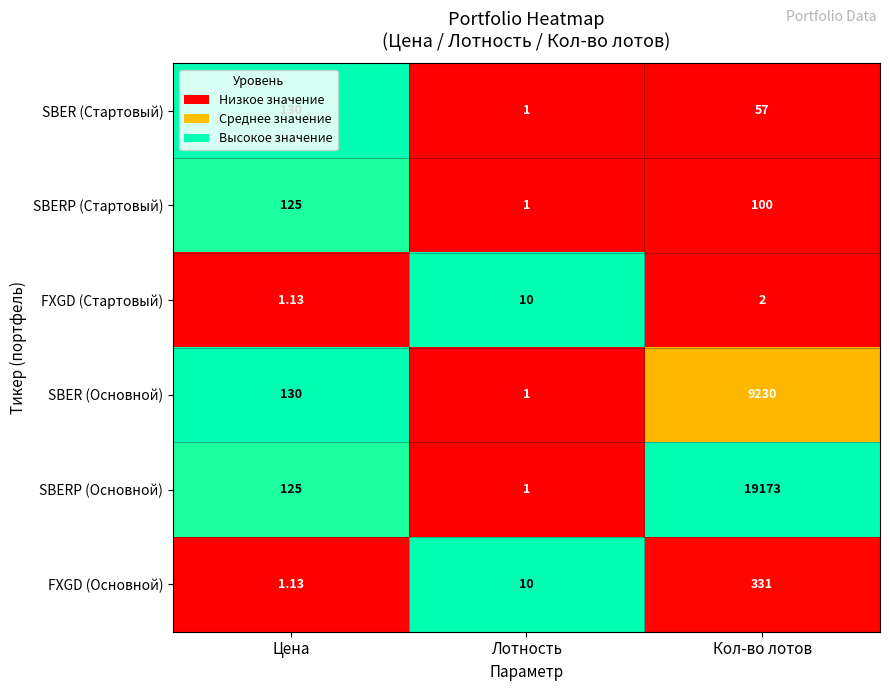

Which label corresponds to the largest value in the chart?

Кол-во лотов